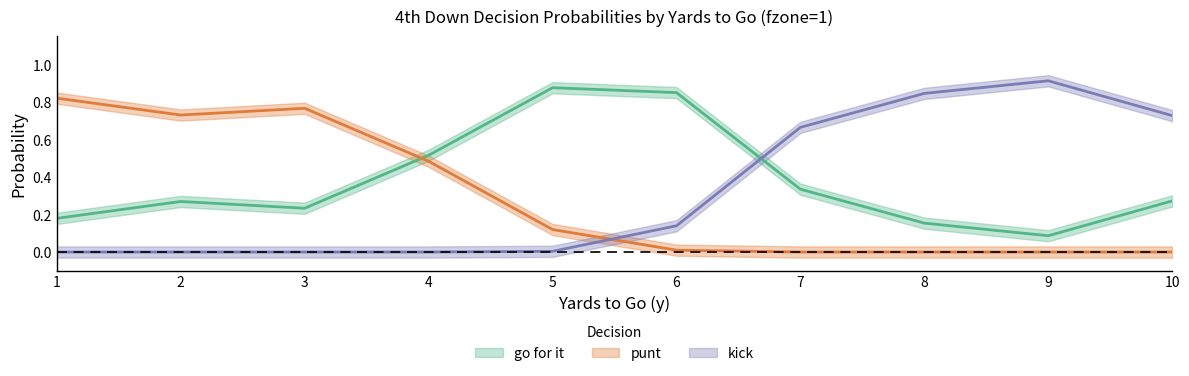

Between 3 and 9, which series saw the biggest shift?

kick